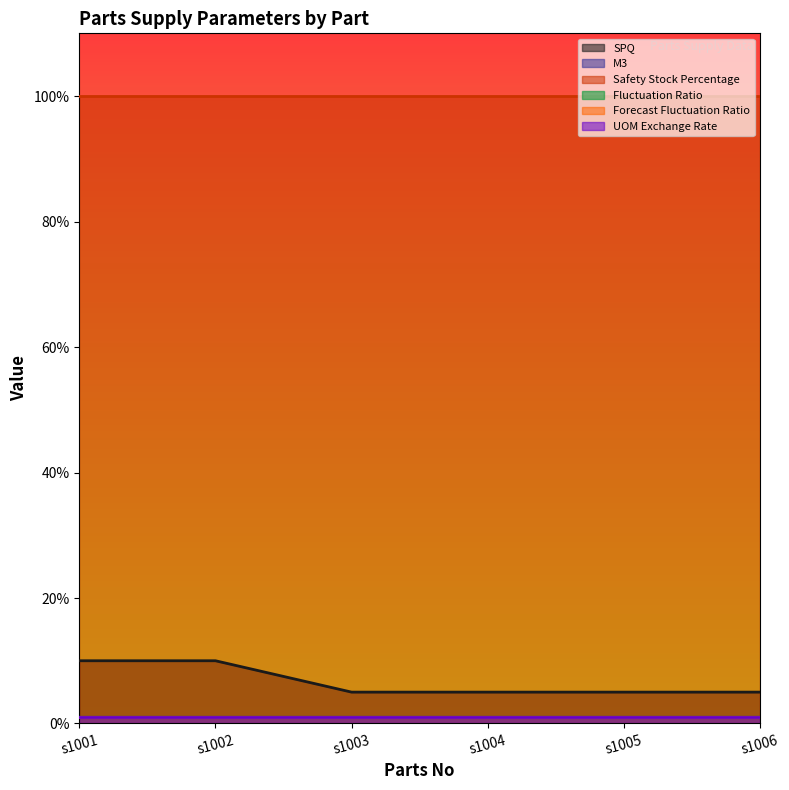

At how many categories does at least one series exceed 93?

6